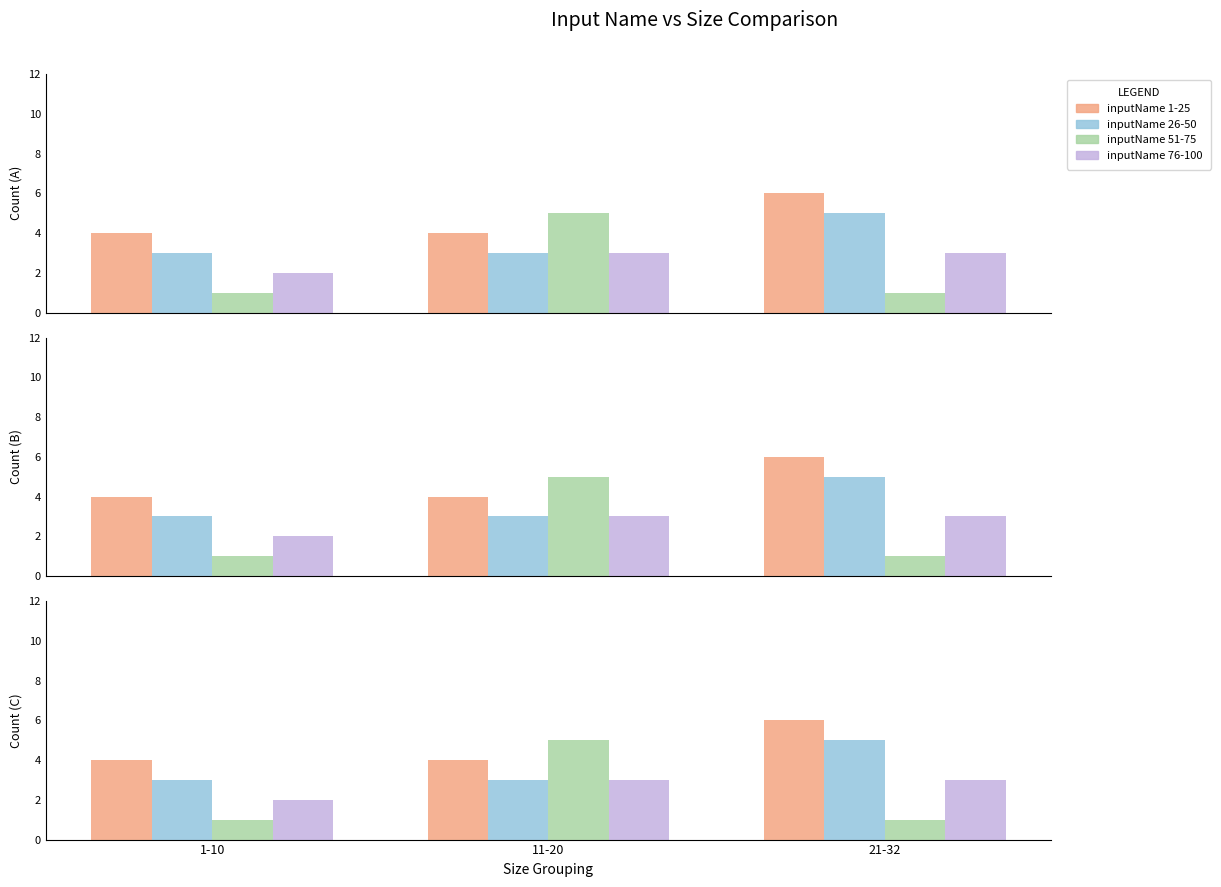

At how many categories does at least one series exceed 1?

3